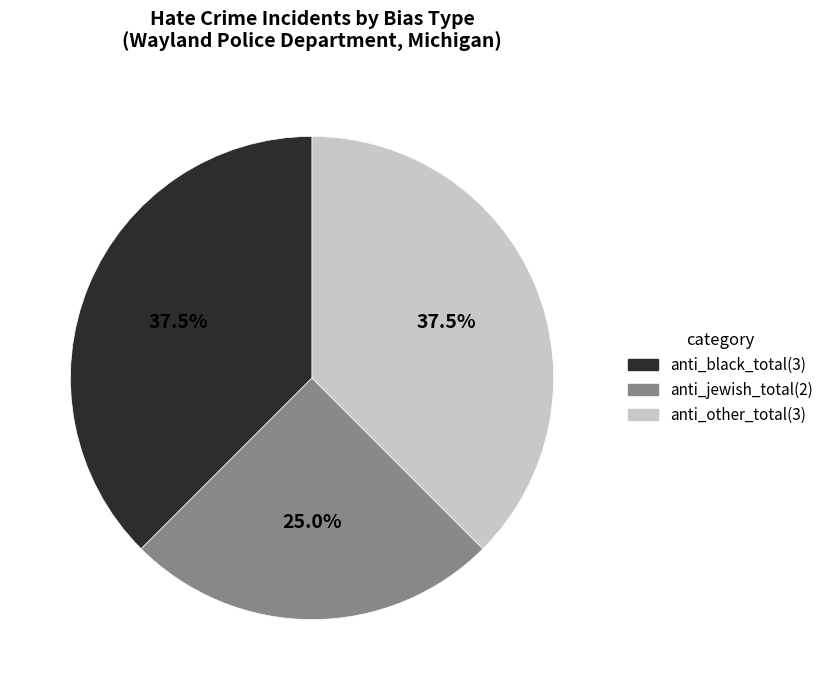

Is there a majority slice in this chart?

No